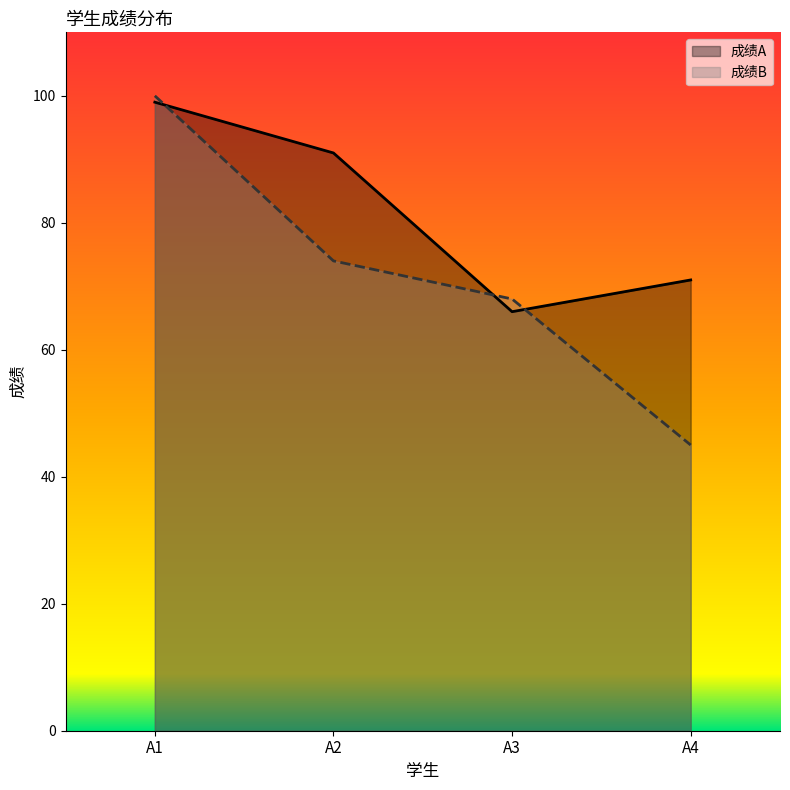

At which label is 成绩B closest to 72?

A2